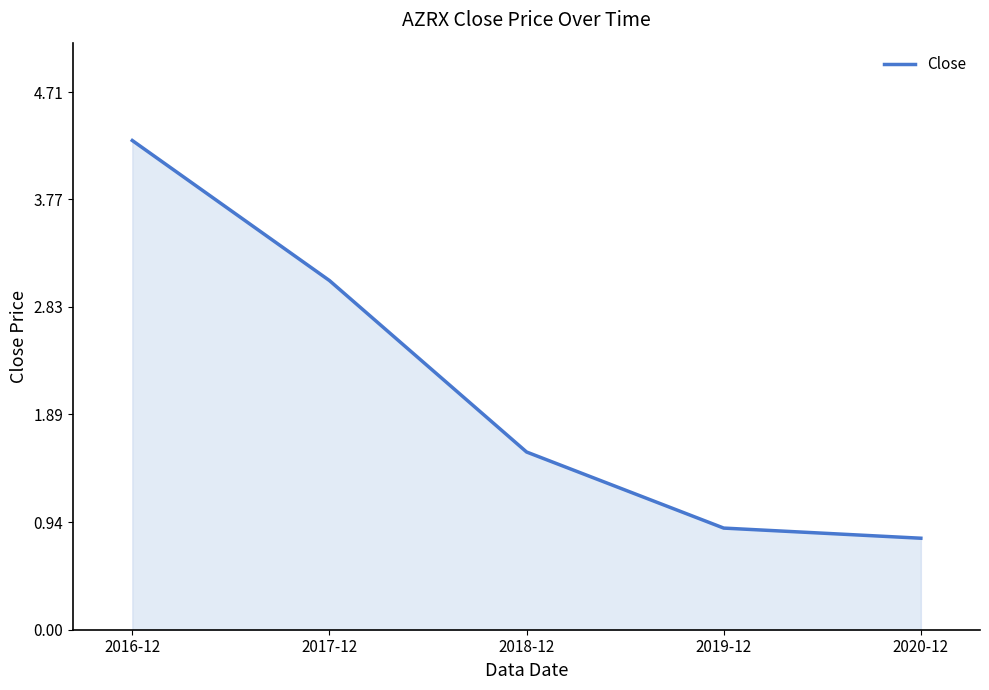

What is the approximate value at 2020-12?

0.8